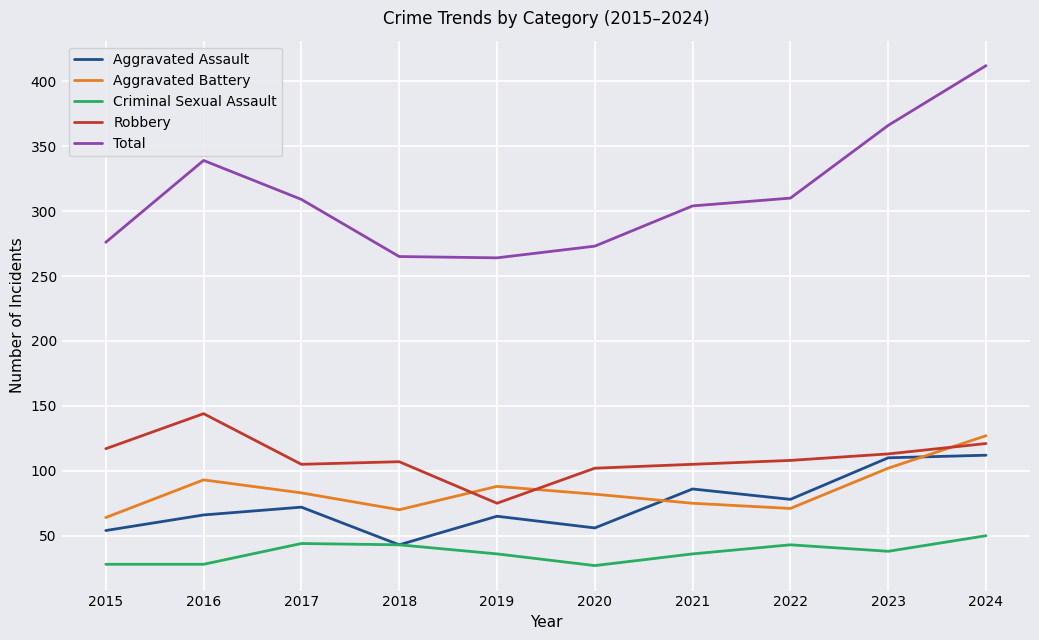

What is the difference between the highest and lowest values at 2020?

246